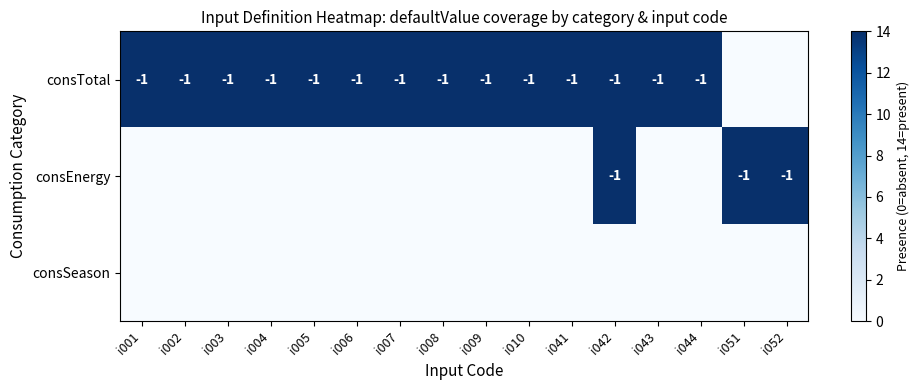

At how many categories does at least one series exceed 4?

16